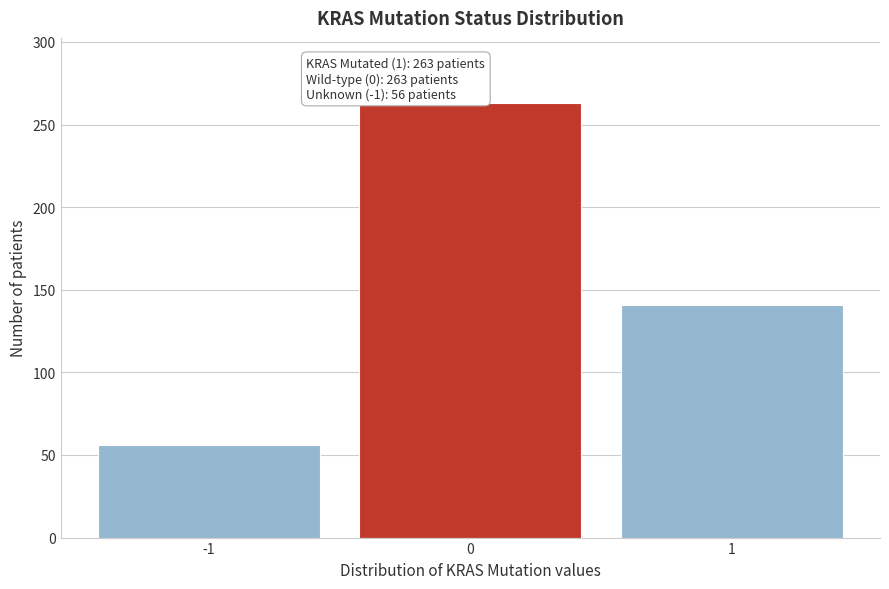

Reading left to right, transcribe all the data shown in this chart.

-1=56	0=263	1=141